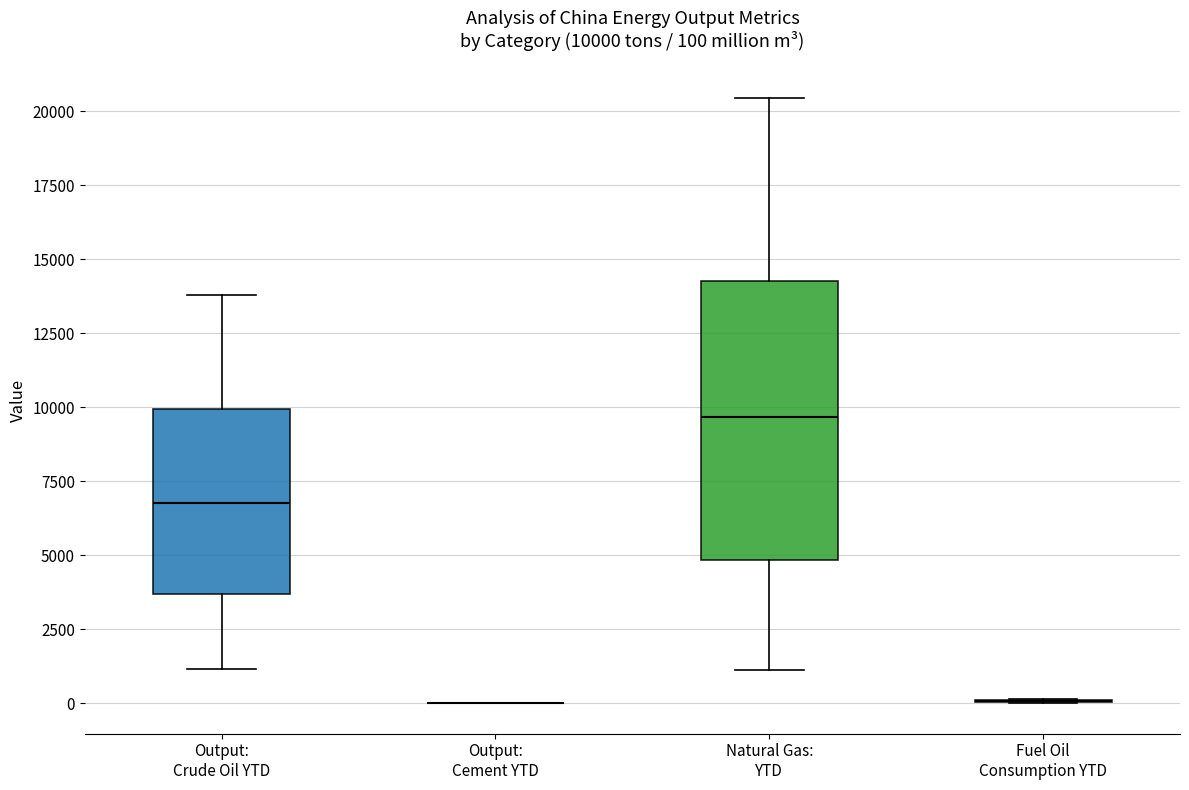

Comparing the boxes themselves (not the whiskers), which one is the tallest?

Natural Gas: YTD